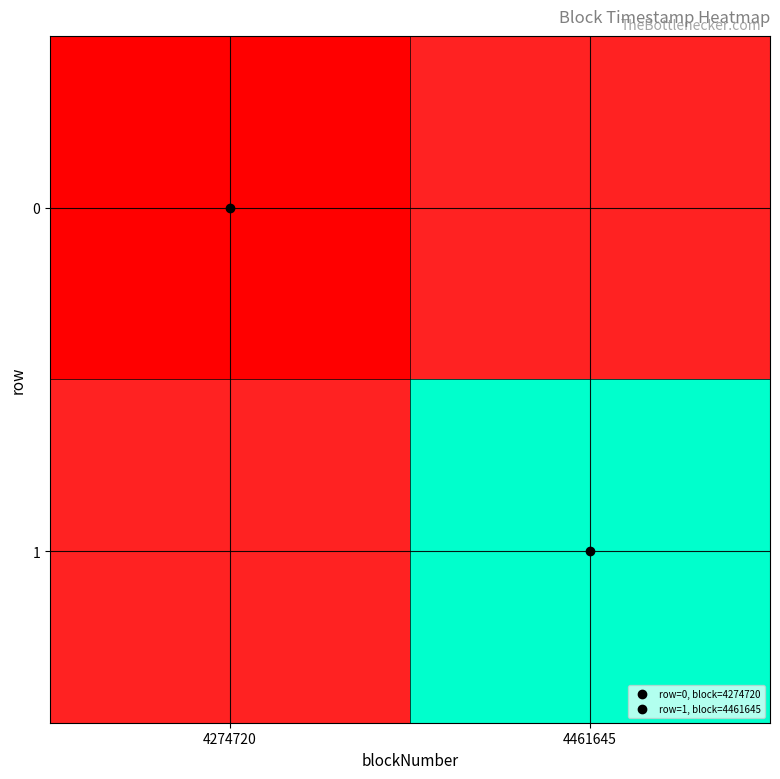

List the series in order of their overall mean, highest first.

1, 0